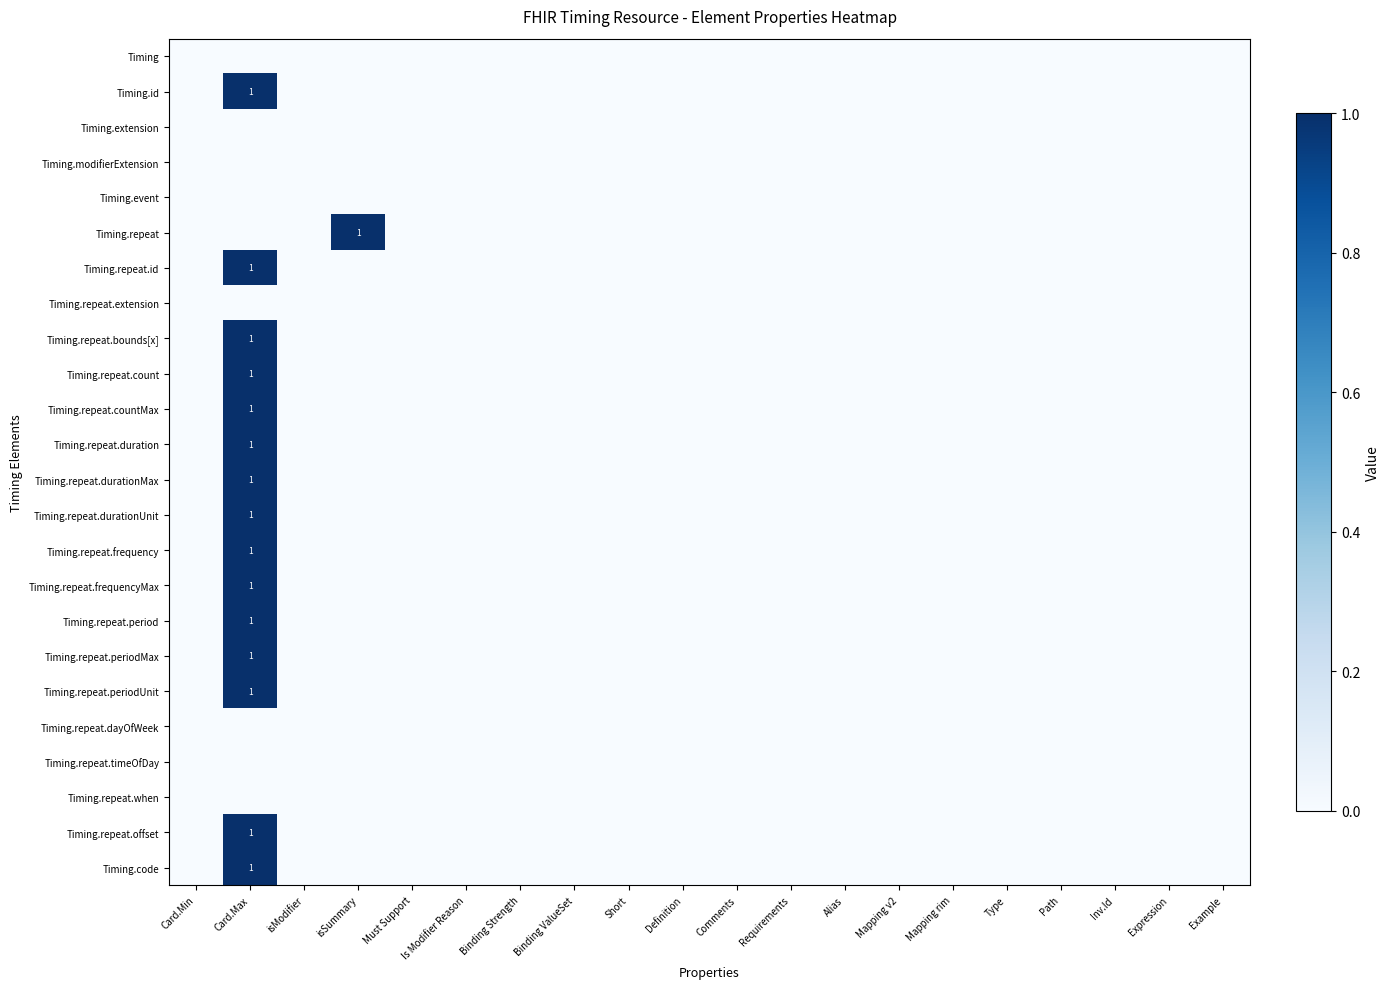

The Timing.repeat.frequency series shows 0 at Mapping v2. True or false?

True